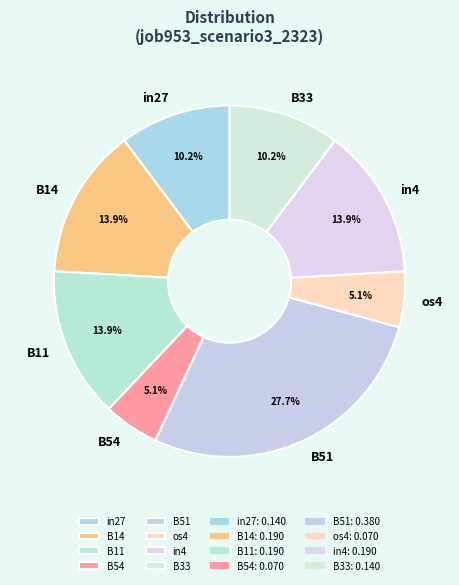

Is there any slice that represents more than half of the pie?

No